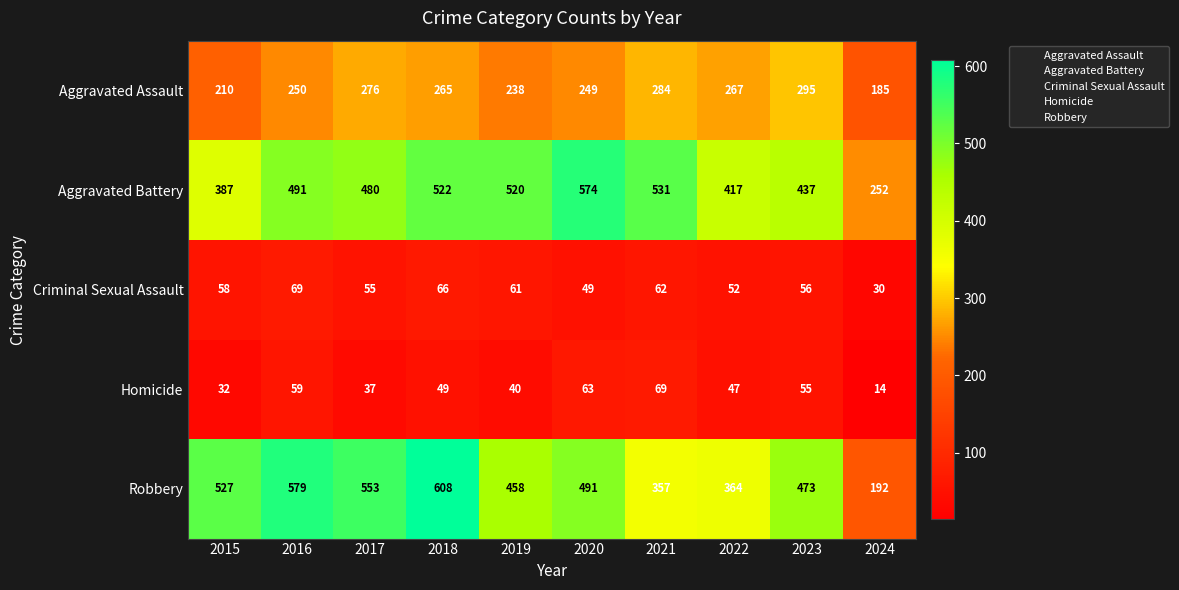

Rank the series at 2016 from lowest to highest value.

Homicide, Criminal Sexual Assault, Aggravated Assault, Aggravated Battery, Robbery